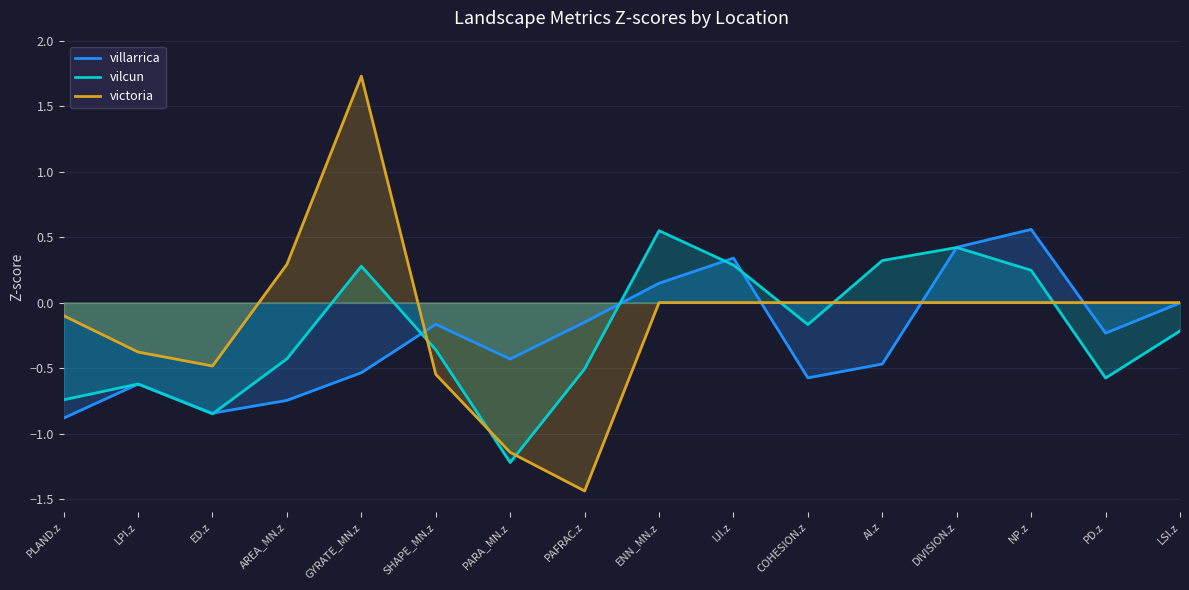

Is it true that villarrica equals -0.1 at PD.z?

False